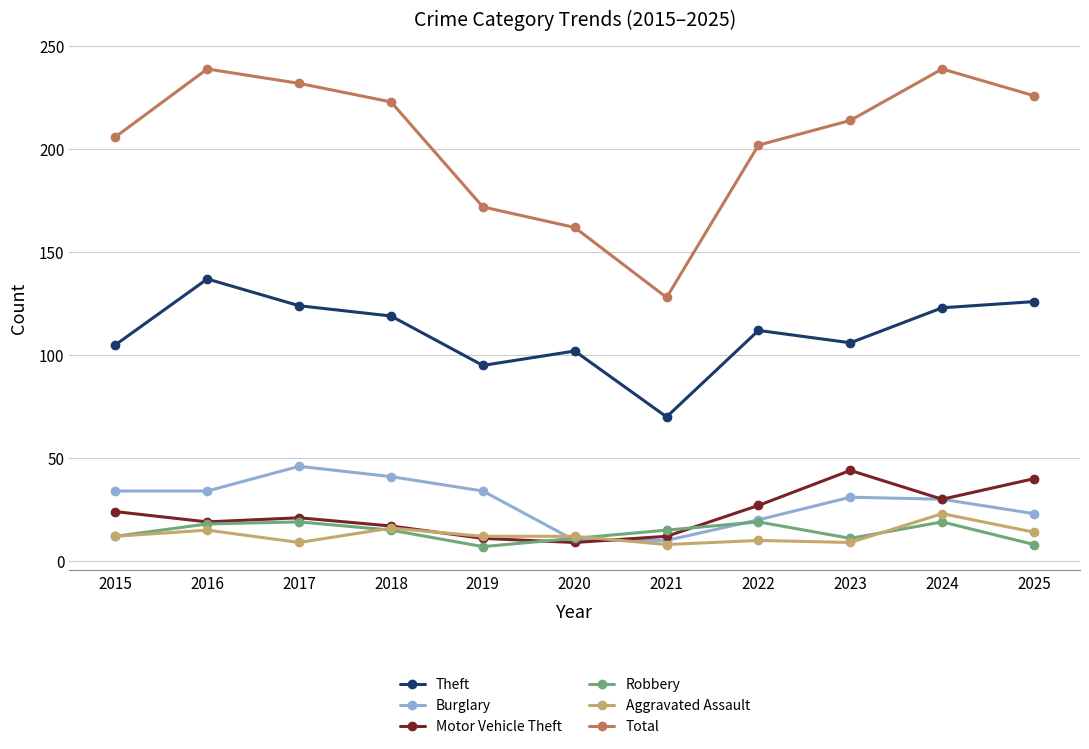

What is the greatest value displayed?

239